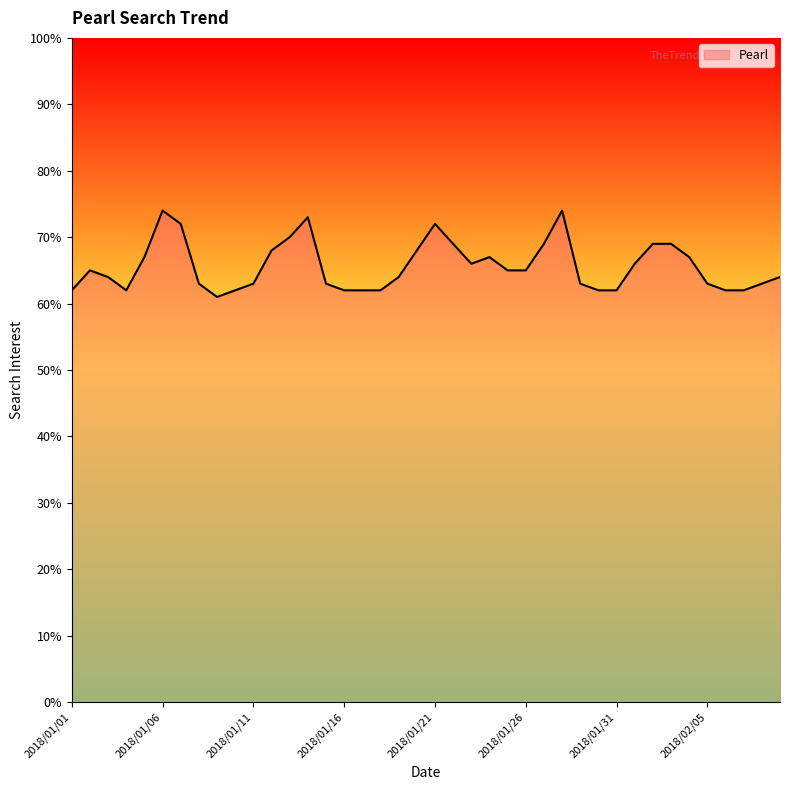

What is the difference between the maximum and minimum values?

13